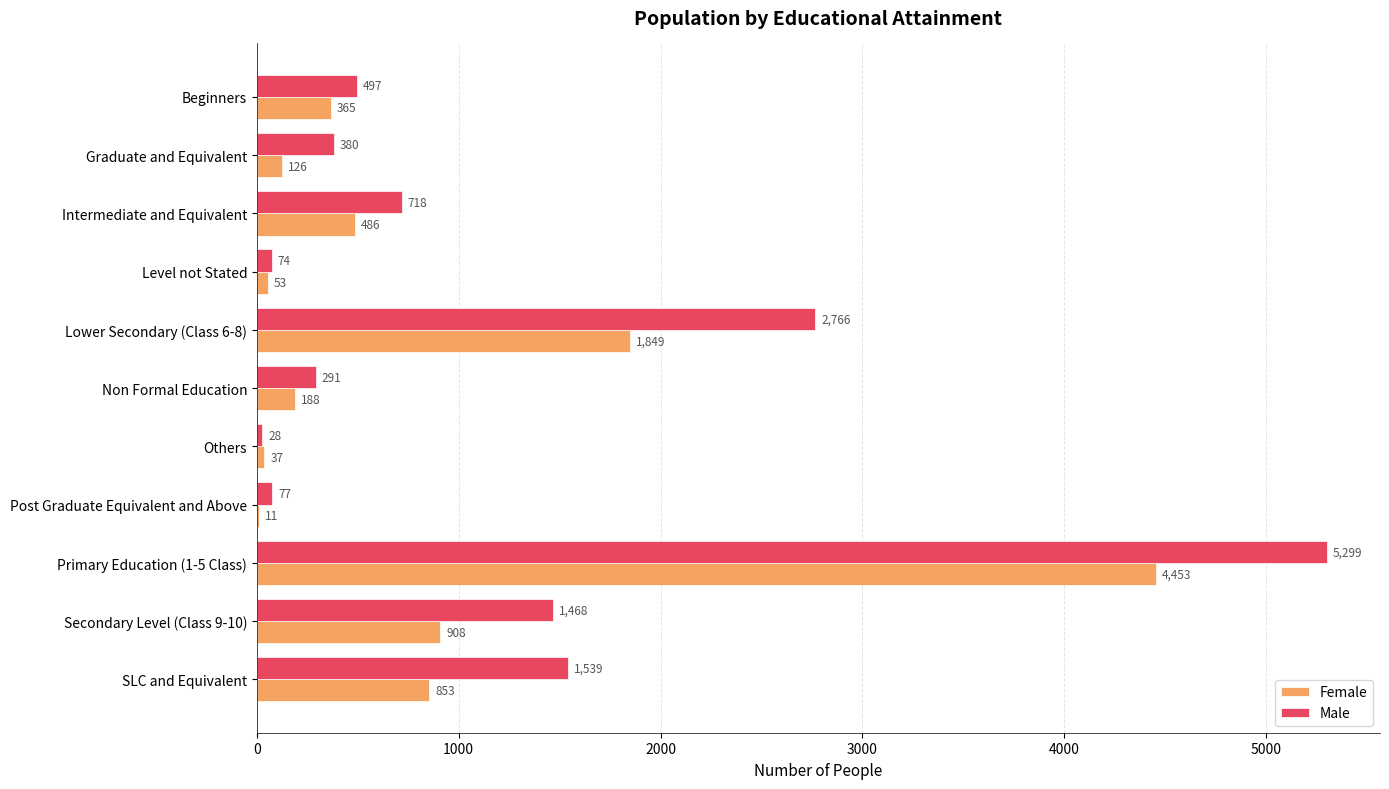

The value of Male at Primary Education (1-5 Class) is 5299. True or false?

True